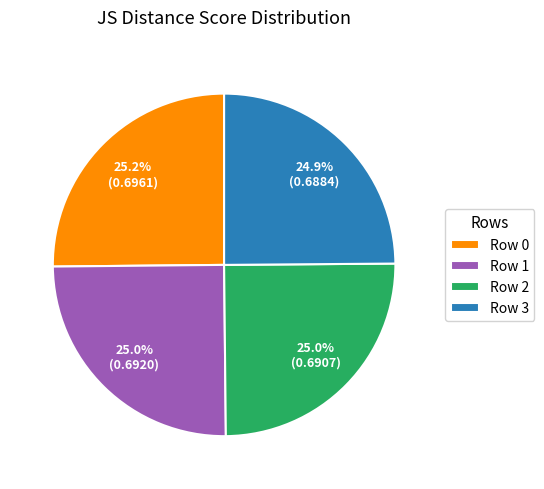

Is Row 0 the majority of the pie?

No